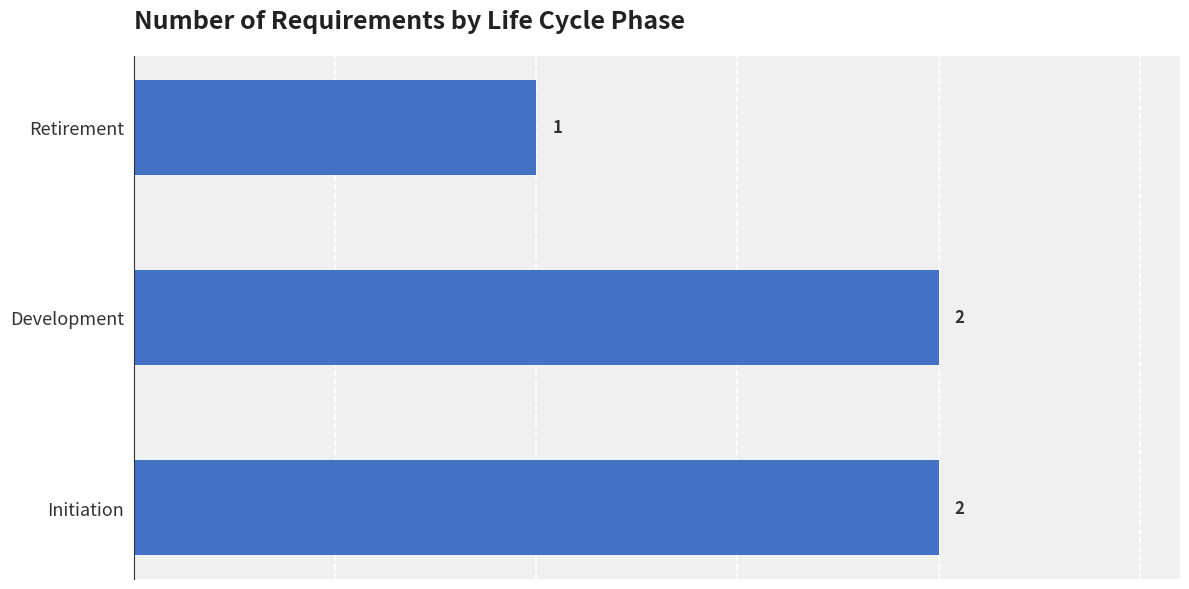

Is it true that the value at Retirement is 0?

False